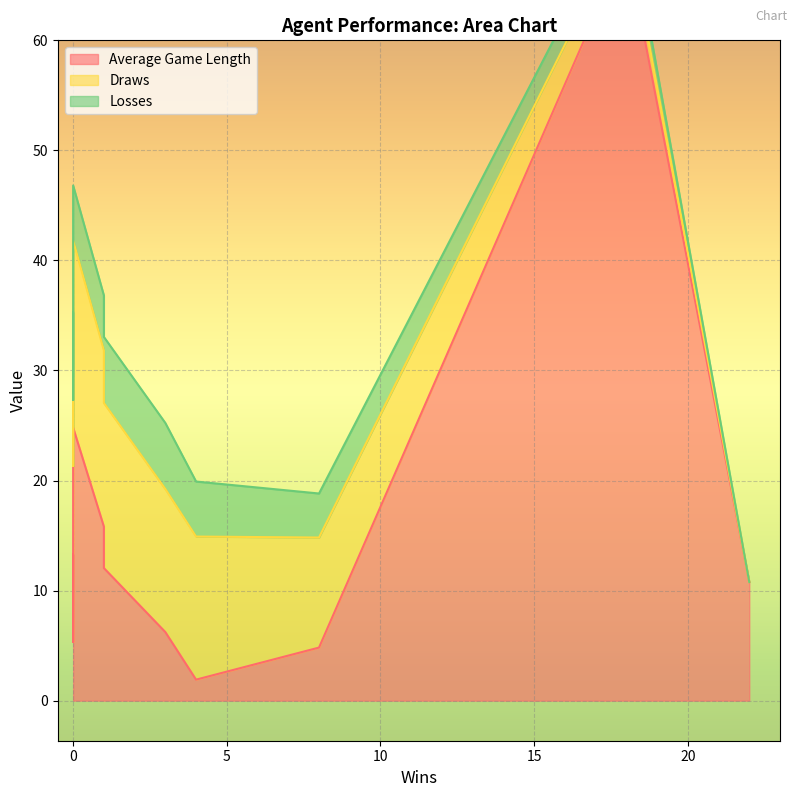

How many values in the Average Game Length series are below 10?

6